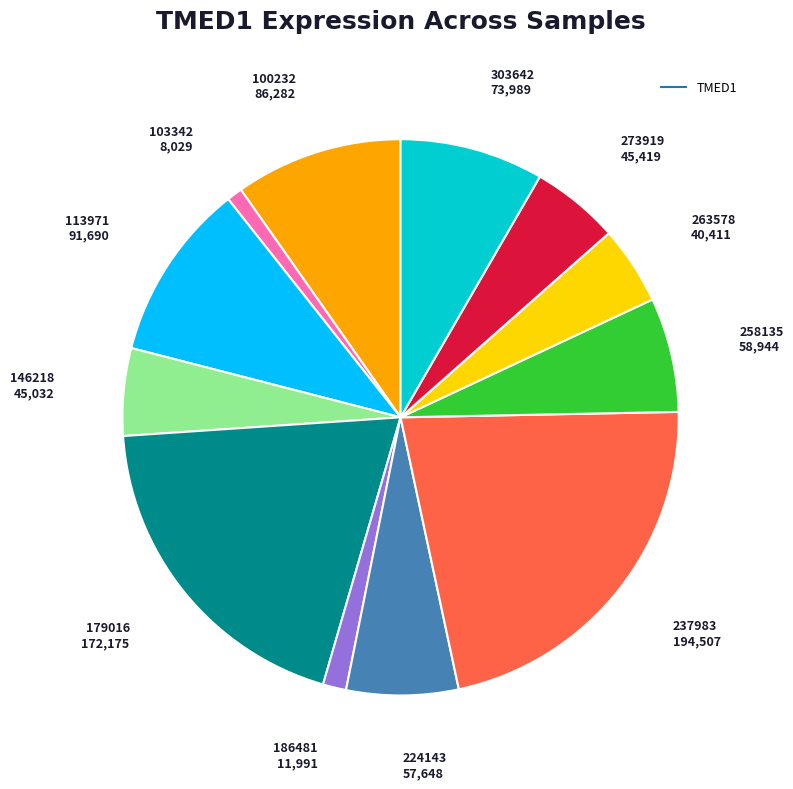

Is there any slice that represents more than half of the pie?

No